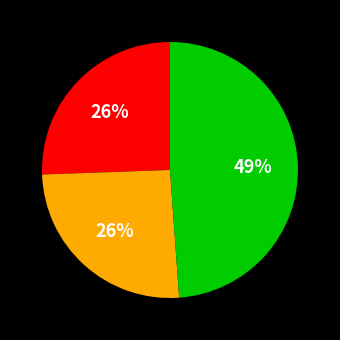

Is there a majority slice in this chart?

No